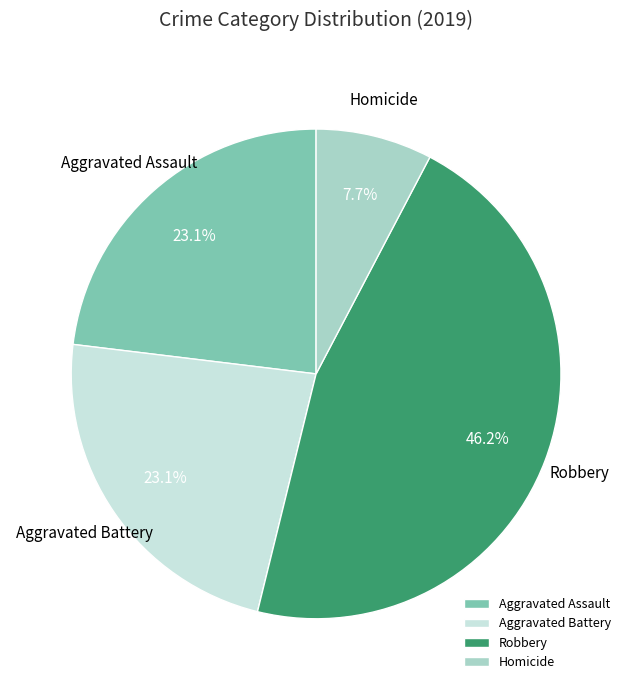

How many slices are in this pie chart?

4